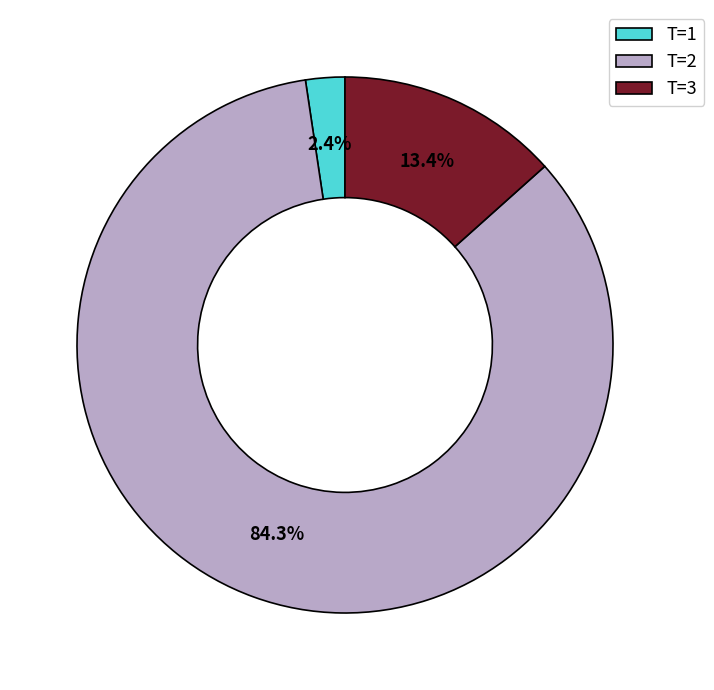

How many segments does this pie chart have?

3